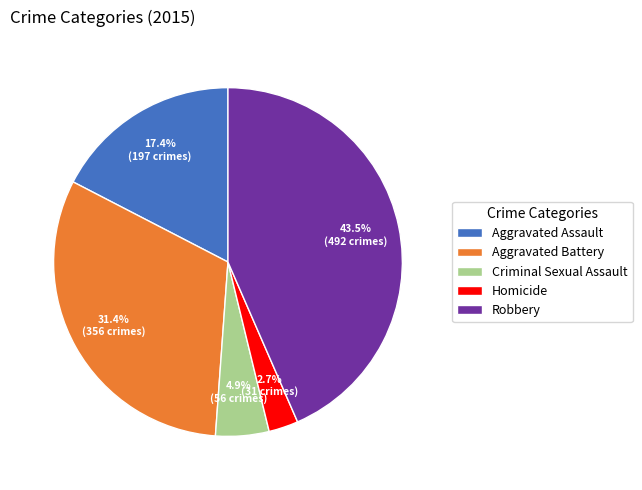

Is there any slice that represents more than half of the pie?

No